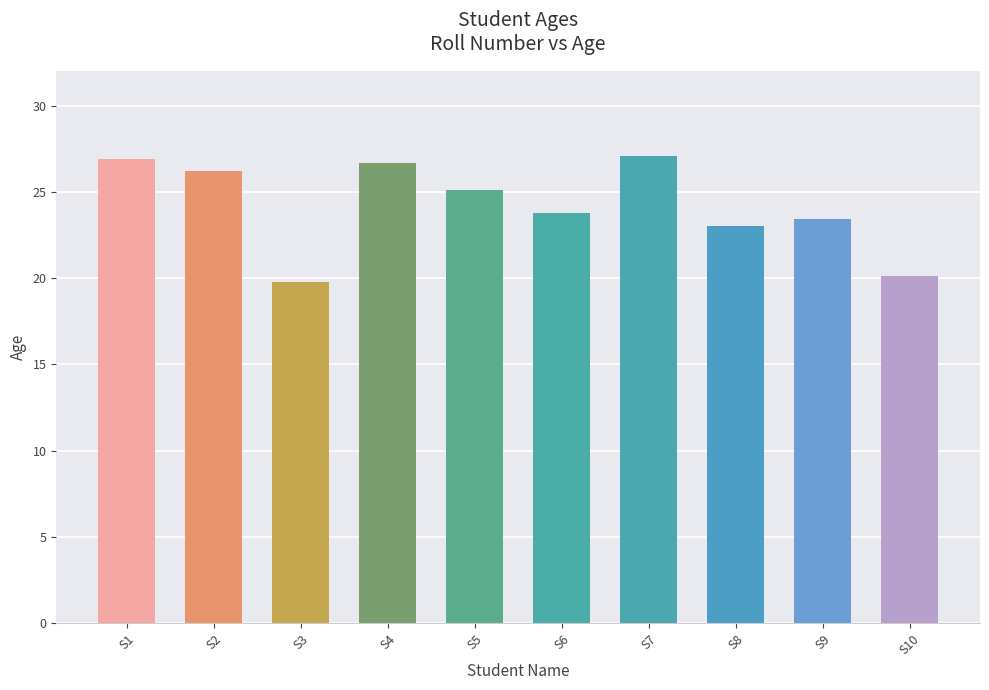

Reading left to right, transcribe all the data shown in this chart.

26.9	26.2	19.8	26.7	25.1	23.8	27.1	23.0	23.4	20.1